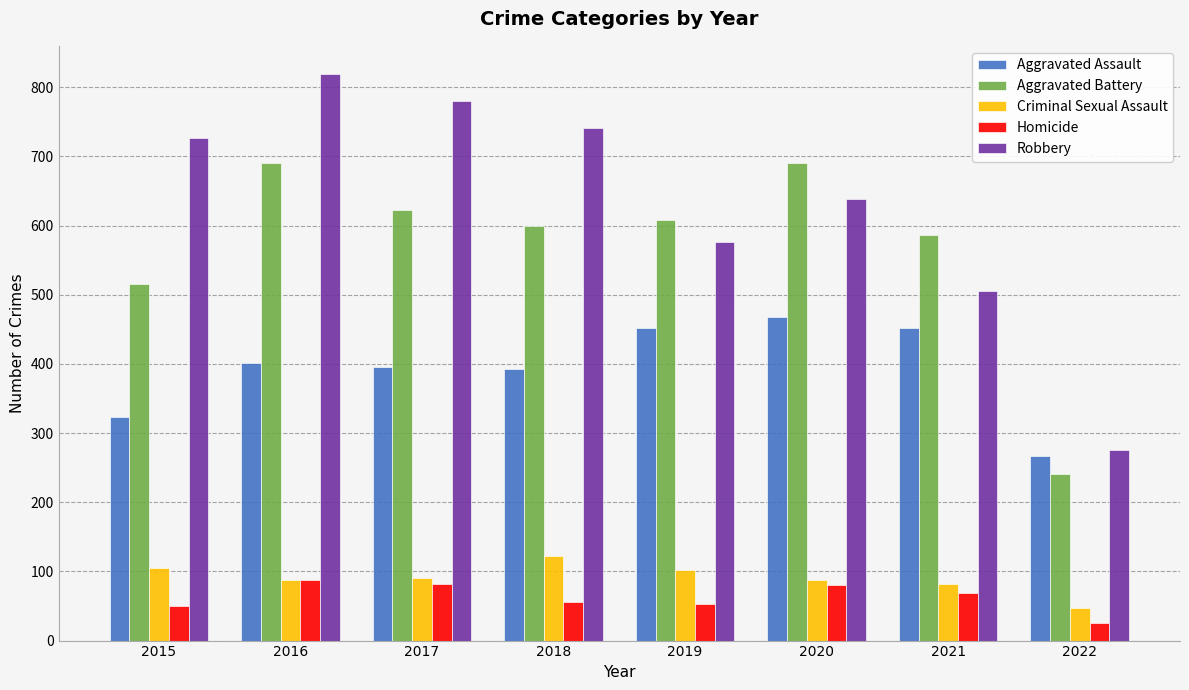

At which category is the sum across all series the highest?

2016